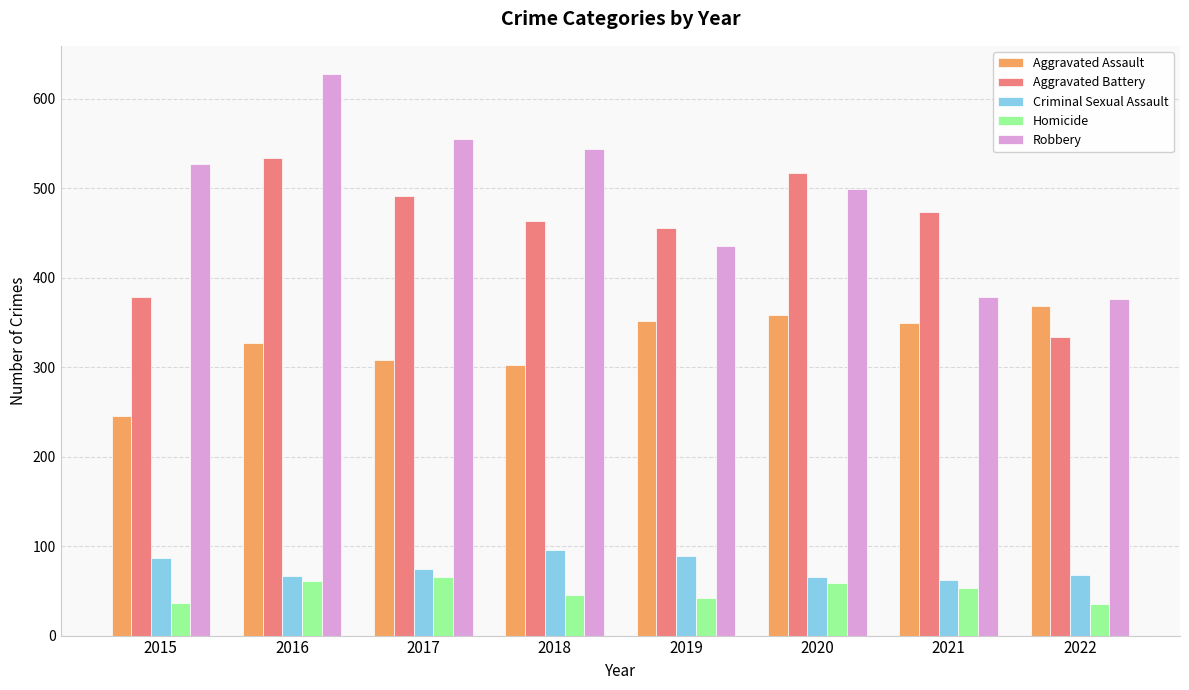

The value of Robbery at 2016 is 984. True or false?

False